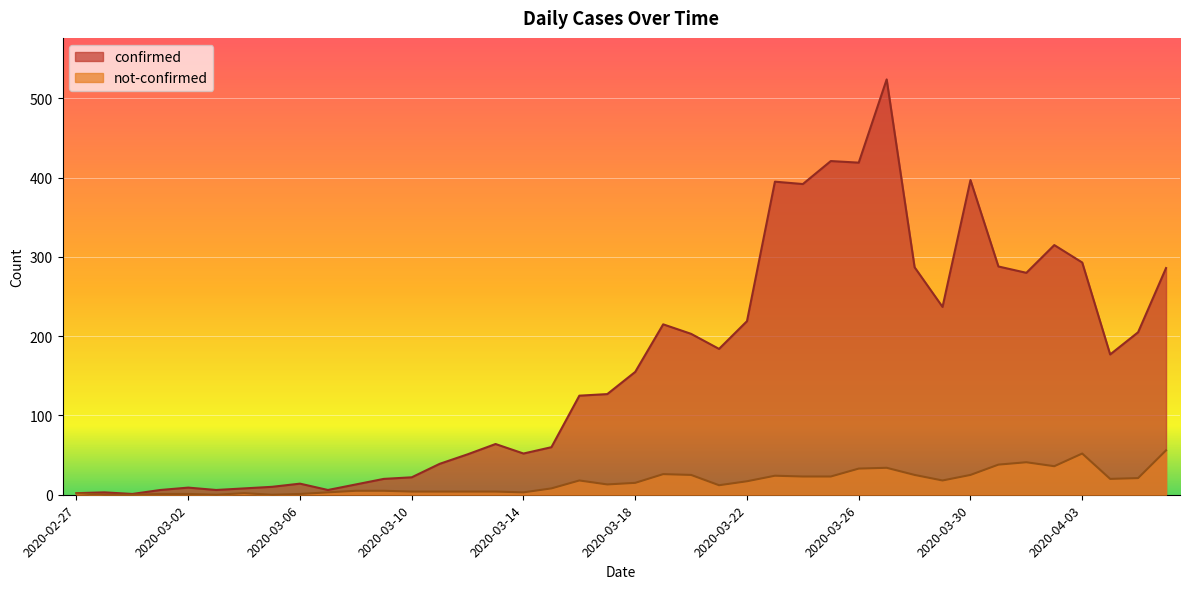

Rank the series by their average value, from lowest to highest.

not-confirmed, confirmed